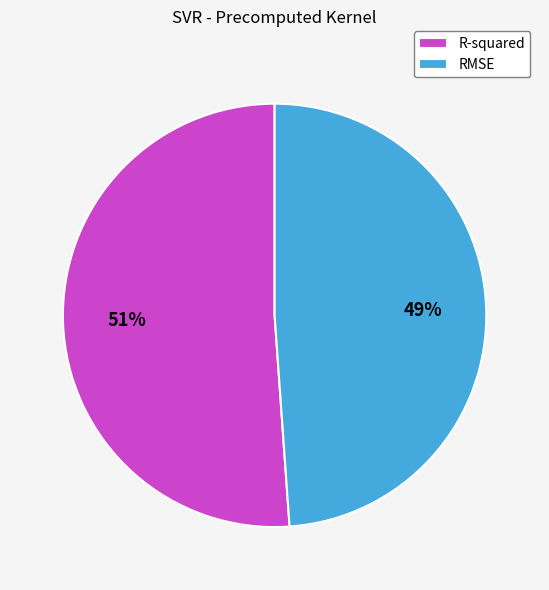

To the nearest percent, what percentage of the pie is R-squared?

51%